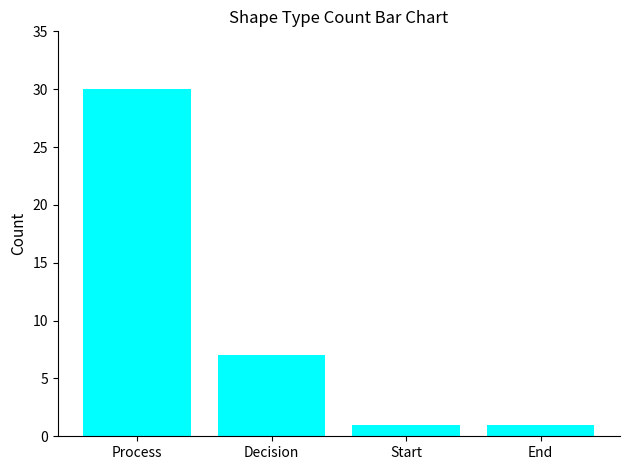

What is the difference between the maximum and minimum values?

29